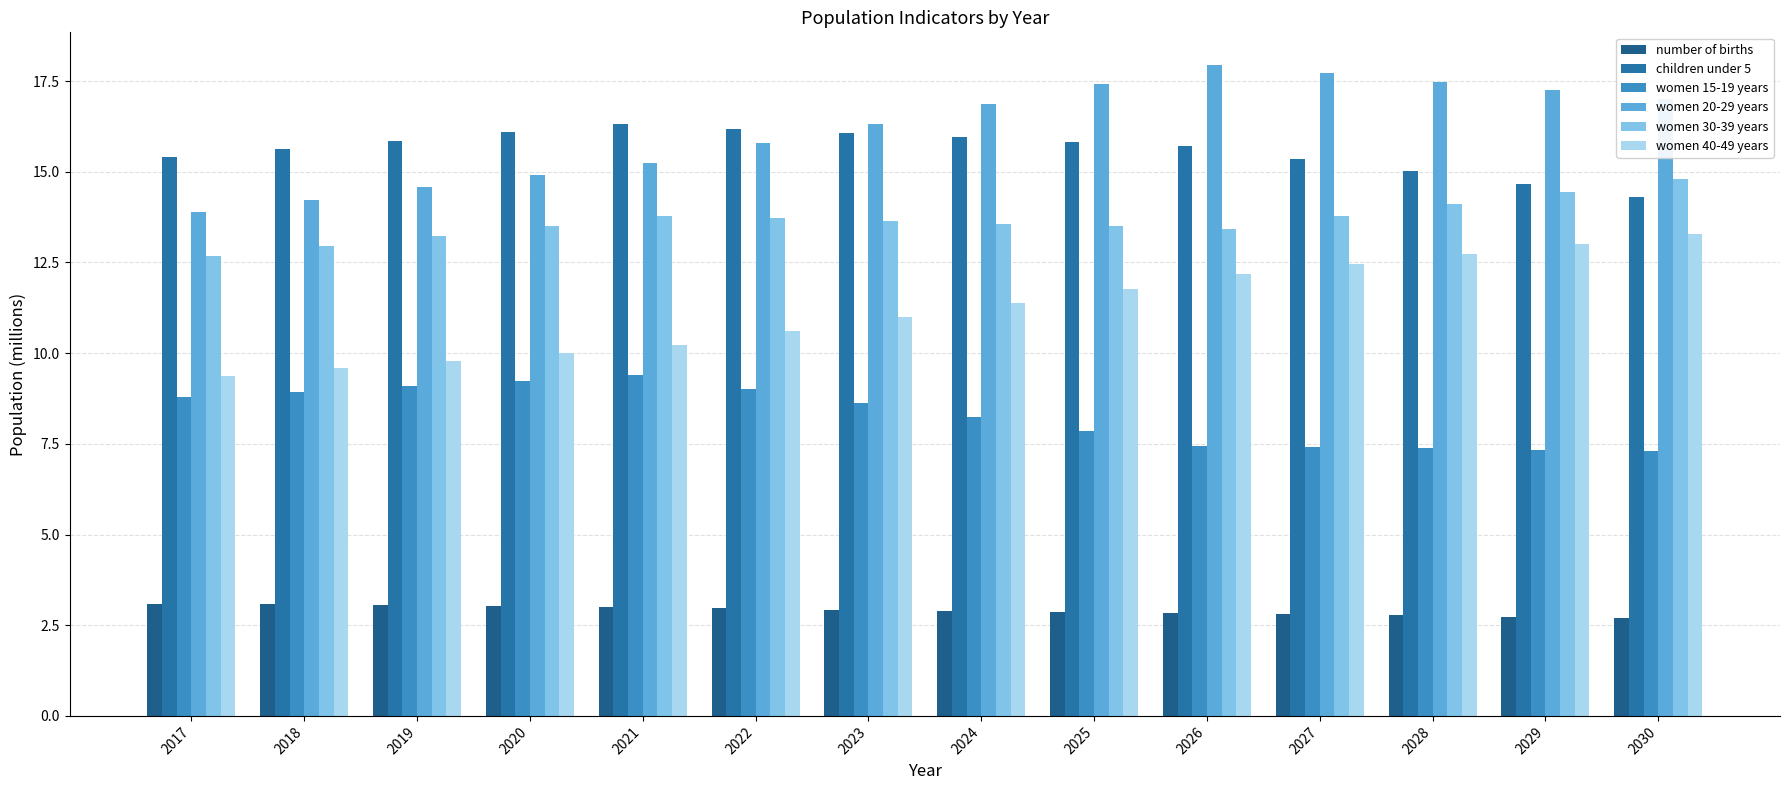

The value of number of births at 2026 is 2.8. True or false?

True